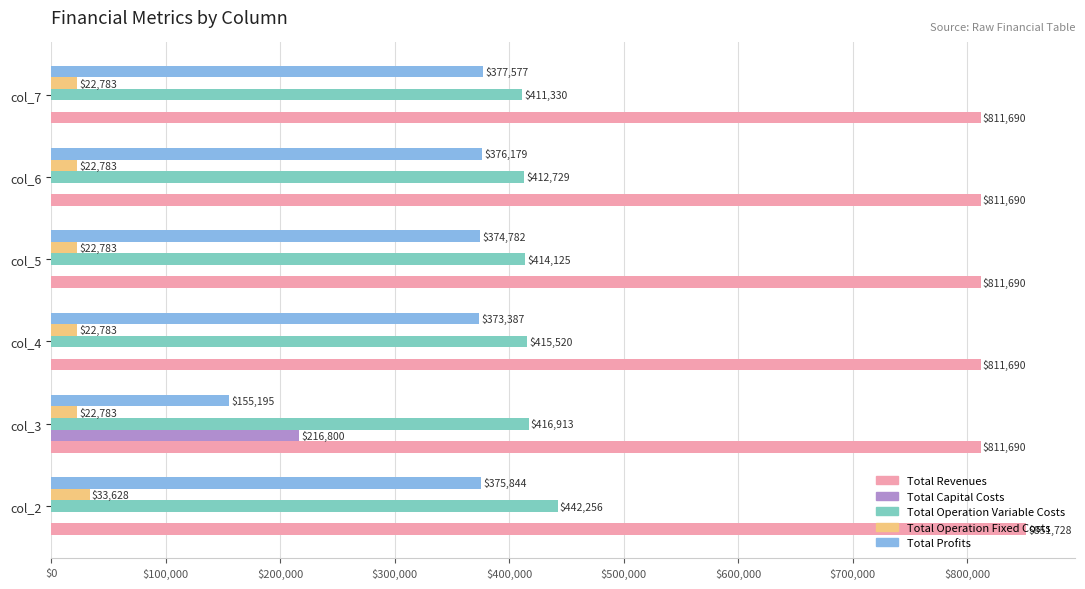

At which category is the sum across all series the highest?

col_2